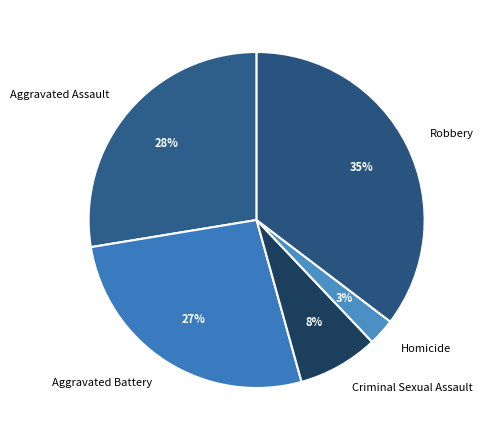

What percentage is the Aggravated Battery slice, to the nearest percent?

27%